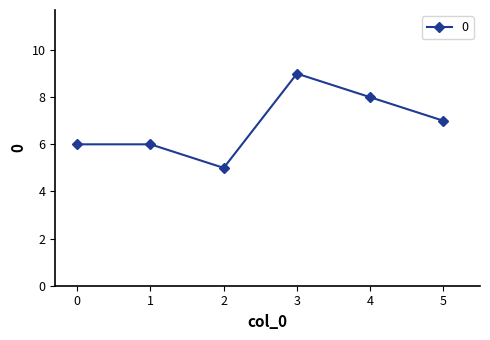

How many lines are shown in the chart?

1